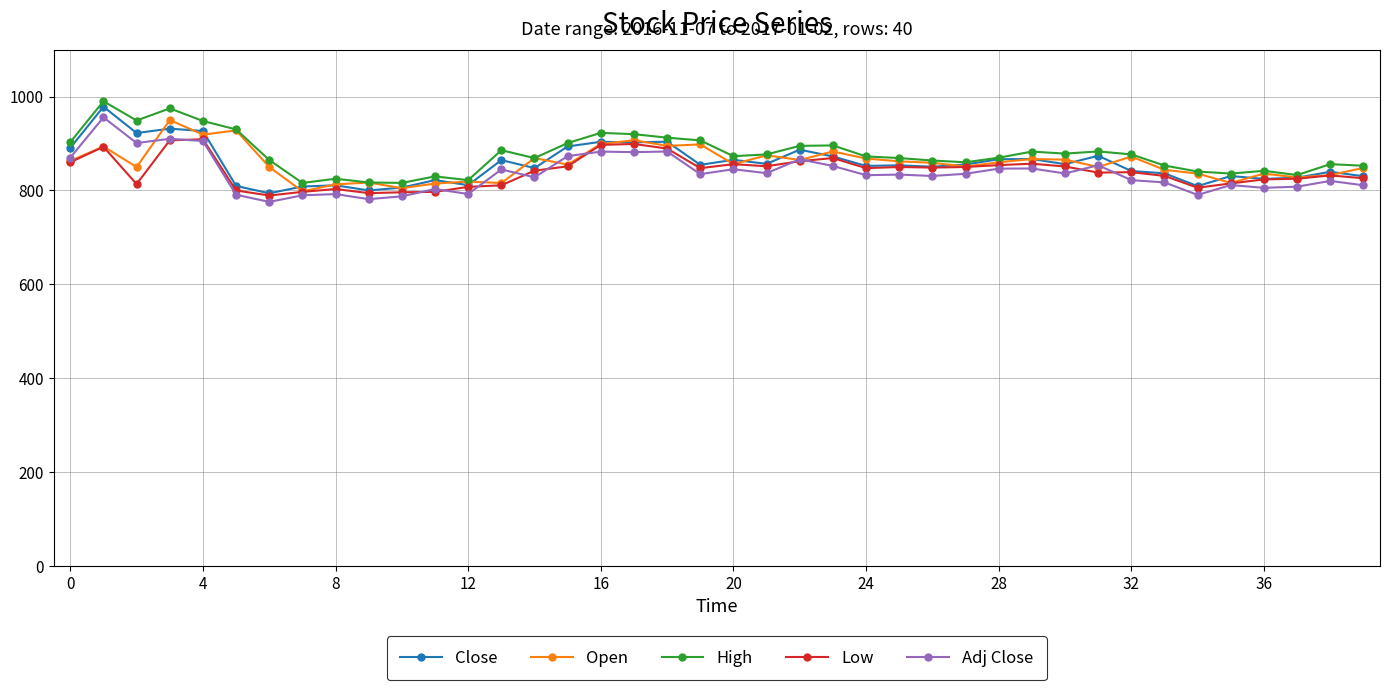

What is the value of the Open point at the 37th from the left?

835.9